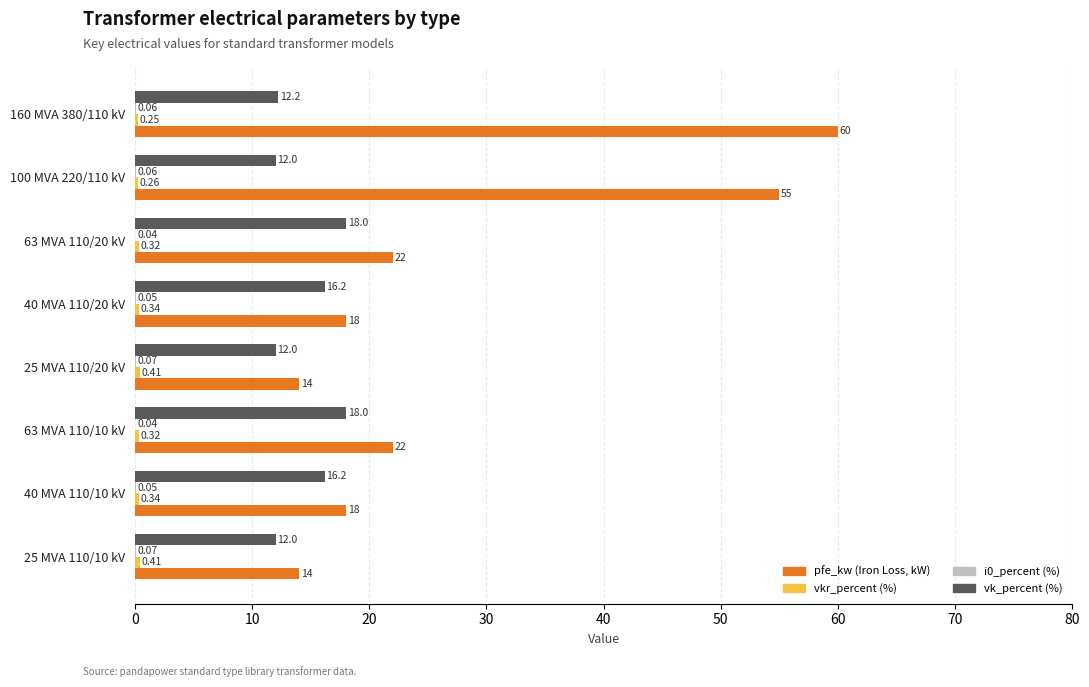

What is the total value across all series at 63 MVA 110/20 kV?

40.4